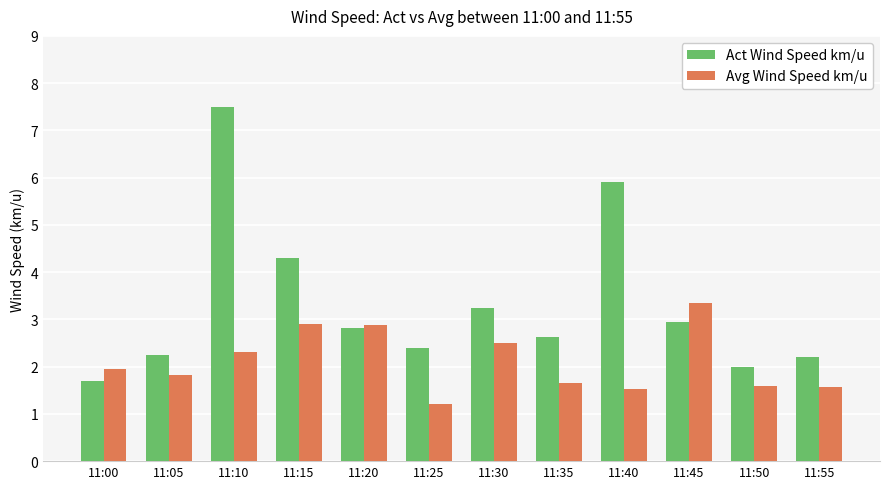

At 11:10, list the series in order from largest to smallest.

Act Wind Speed km/u, Avg Wind Speed km/u